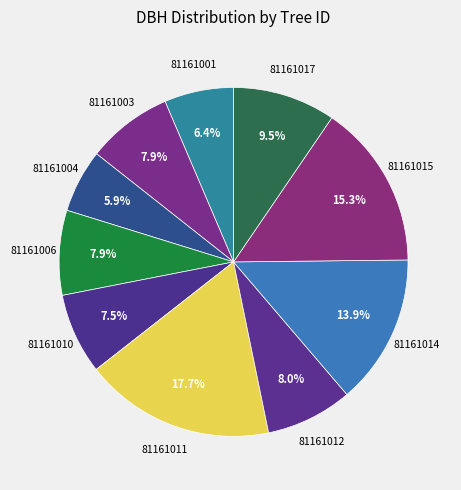

How many segments does this pie chart have?

10